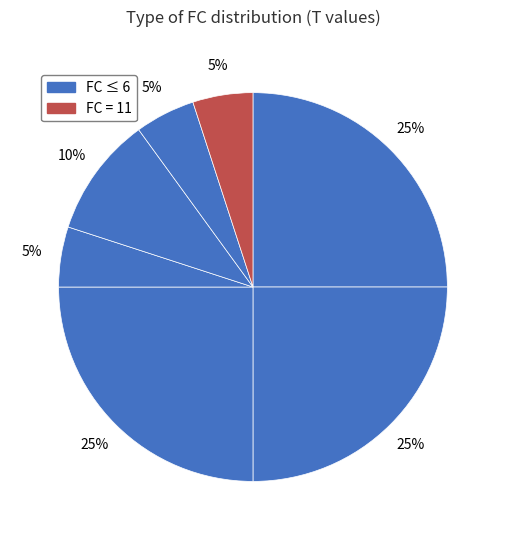

Count the number of slices in the pie.

7